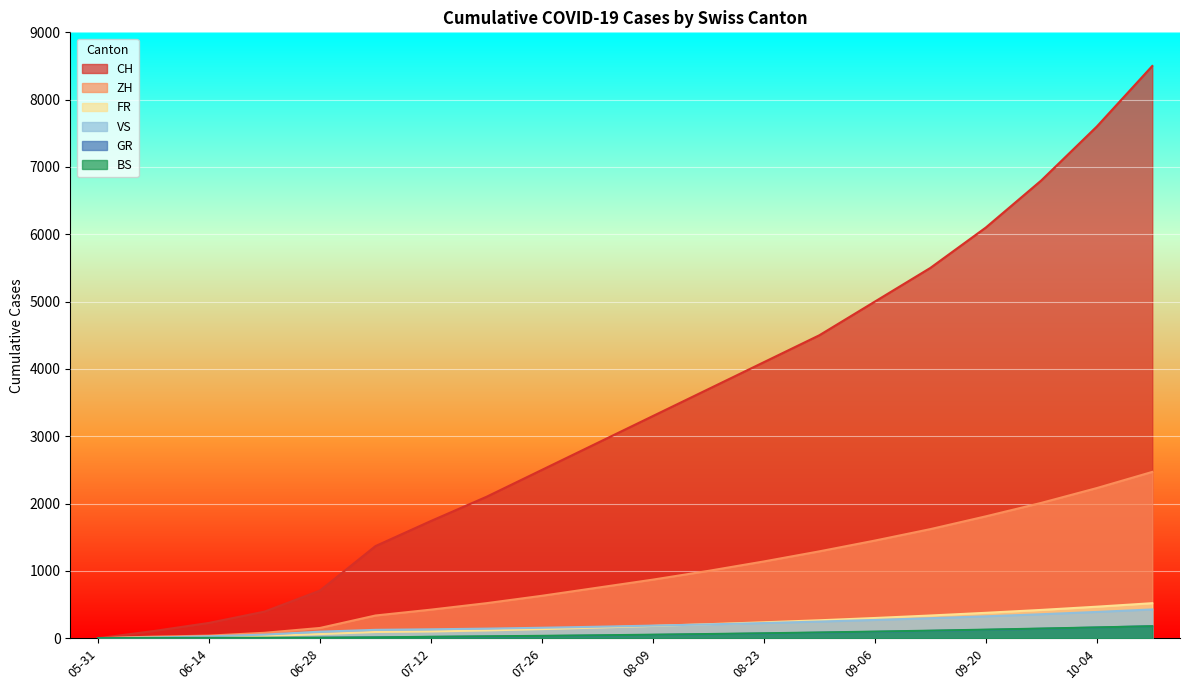

Reading left to right, extract all data points from this chart.

CH: 0	106	227	395	707	1368	1741	2100	2500	2900	3300	3700	4100	4500	5000	5500	6100	6800	7600	8500
ZH: 0	23	38	80	152	337	424	520	630	750	870	1000	1140	1290	1450	1620	1810	2010	2230	2470
FR: 0	9	22	32	61	92	100	115	135	158	182	208	236	266	300	337	377	420	468	520
VS: 0	10	28	53	97	124	132	142	155	170	187	205	225	247	271	297	325	356	390	427
GR: 0	1	2	2	7	12	18	24	31	39	48	58	69	81	94	108	123	140	158	178
BS: 0	4	5	7	7	12	21	28	35	43	52	62	73	85	98	112	127	143	160	178